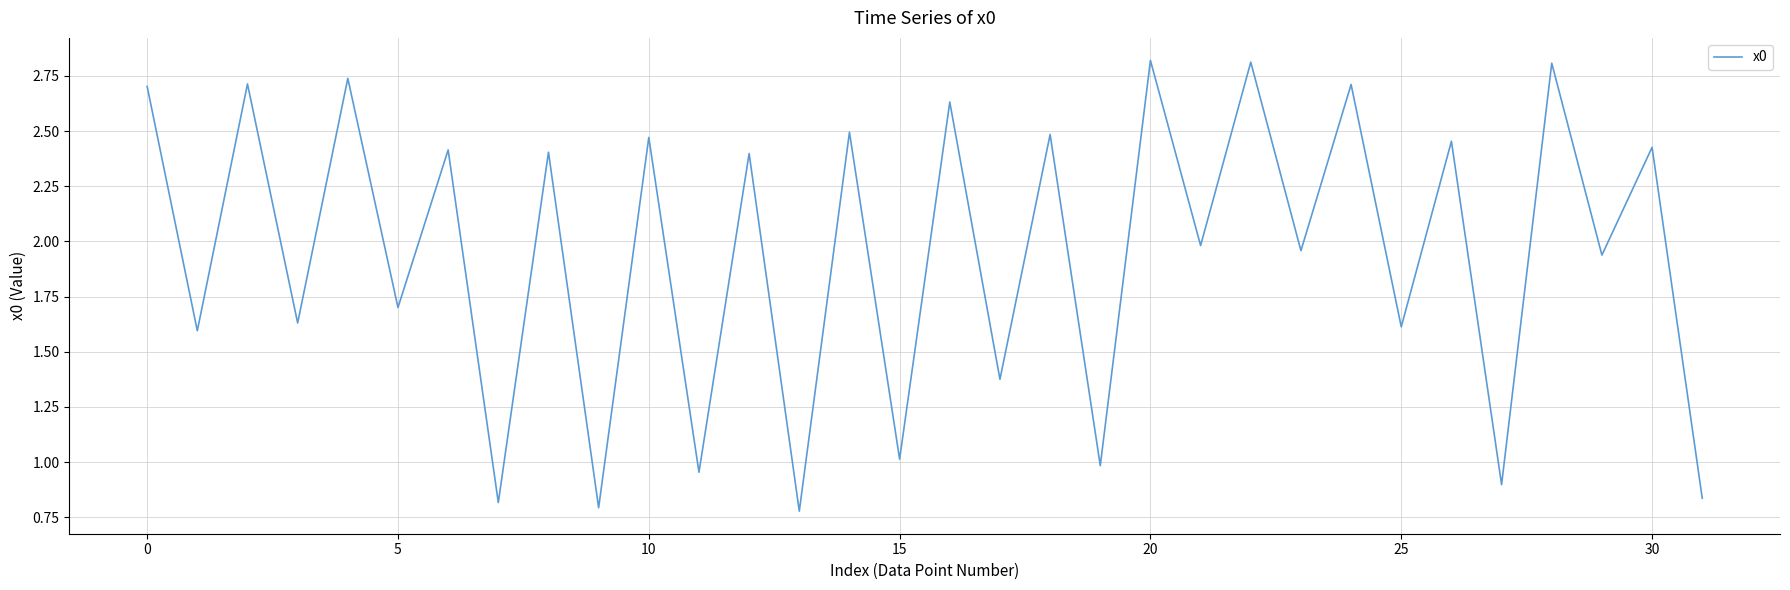

What is the greatest value displayed?

2.8